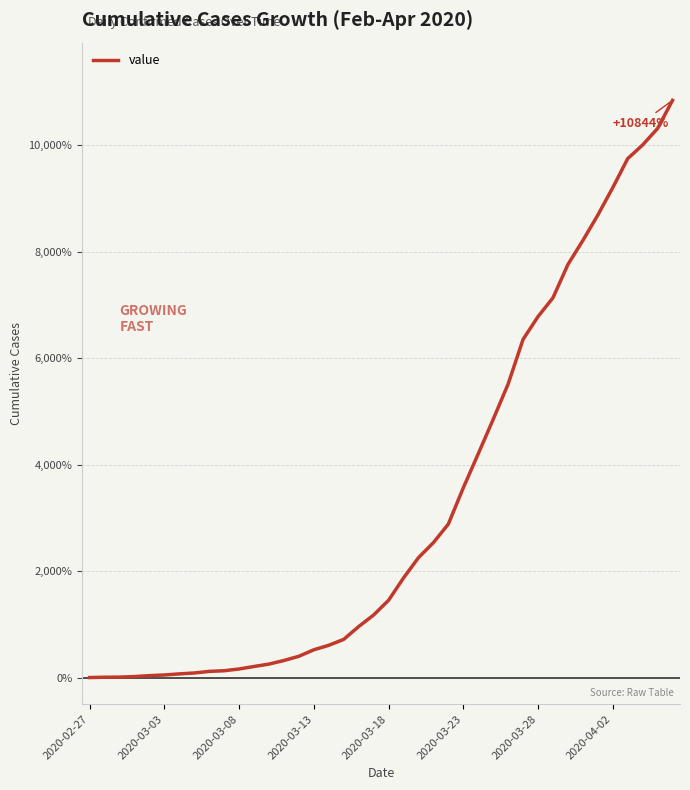

What is the greatest value displayed?

10843.8